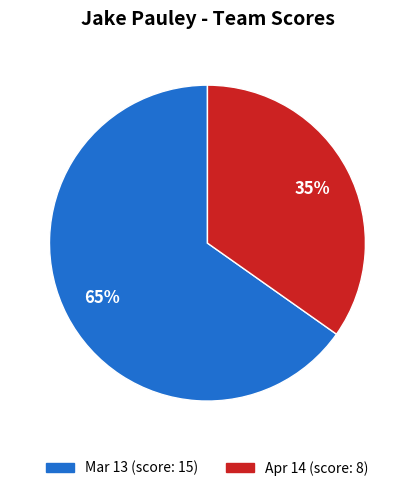

Is it true that Apr 14 is 49% of the pie?

False